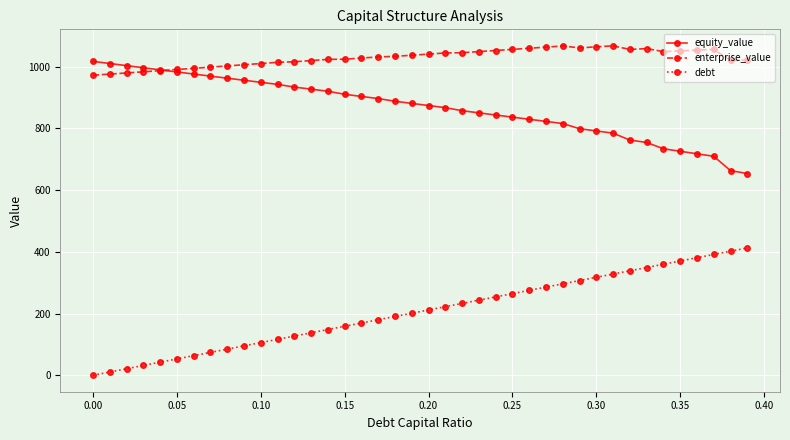

What is the value of the debt point at the 21st from the left?

211.5